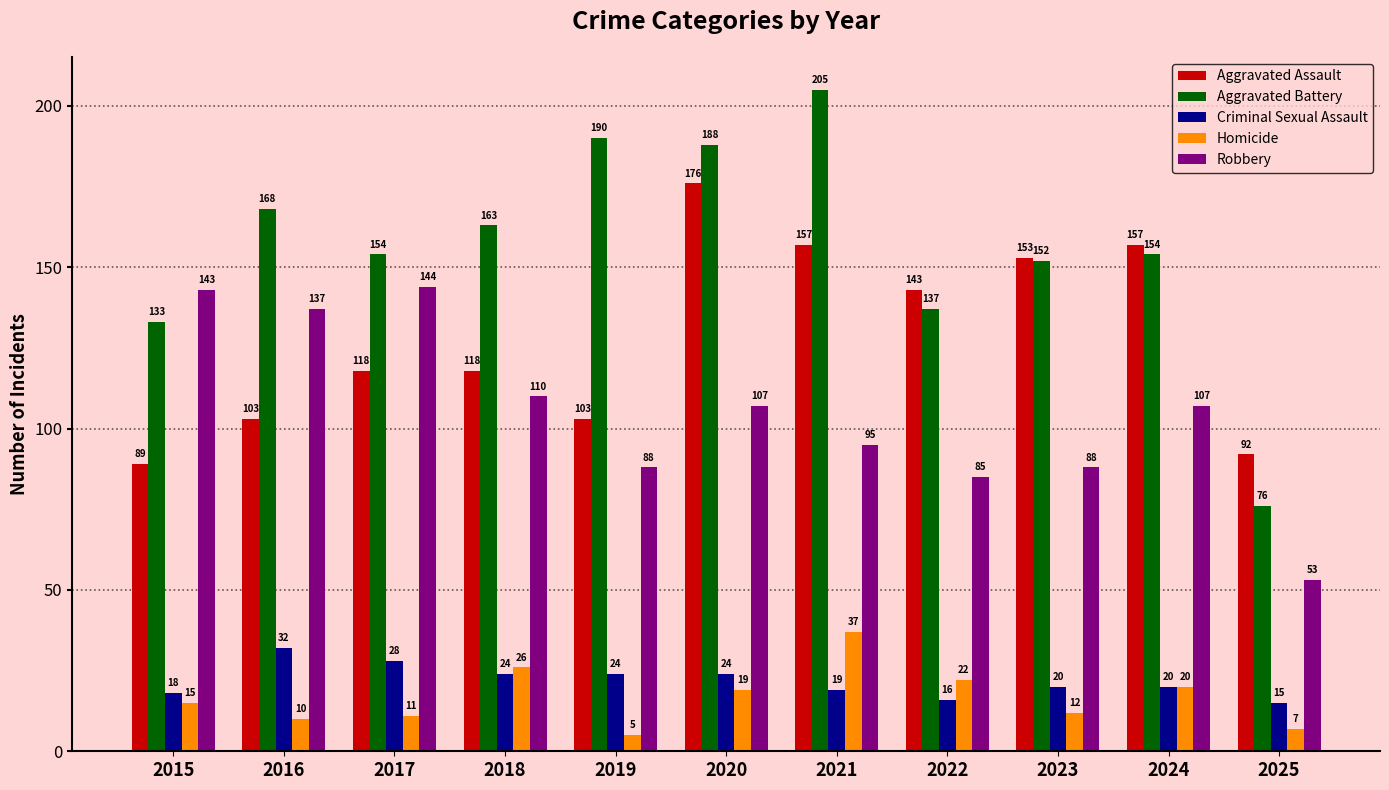

How many groups of bars are there?

11